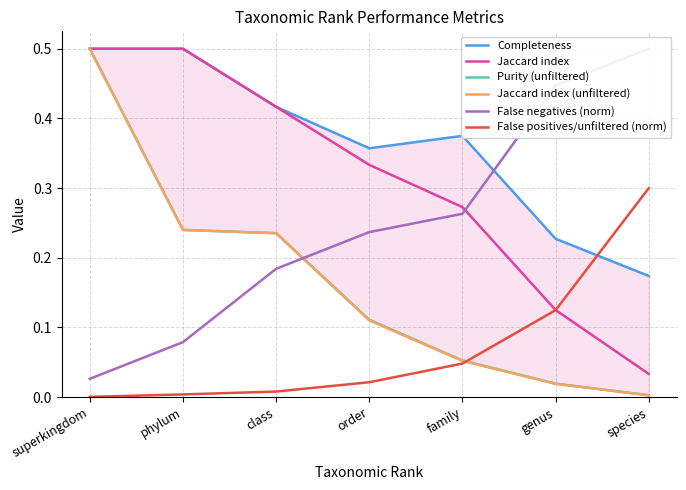

The Jaccard index series shows 0.8 at superkingdom. True or false?

False